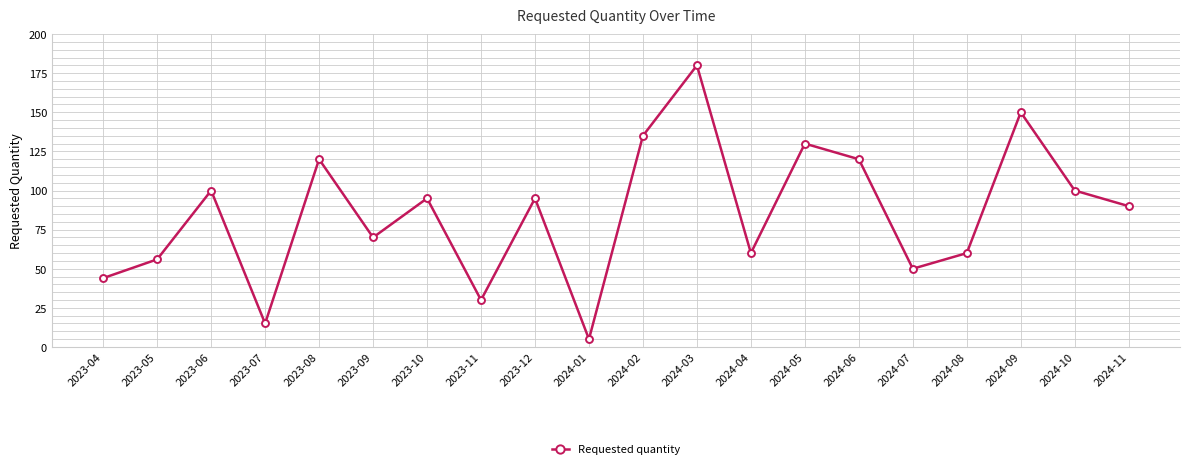

Reading left to right, list all the values displayed in this chart.

44	56	100	15	120	70	95	30	95	5	135	180	60	130	120	50	60	150	100	90